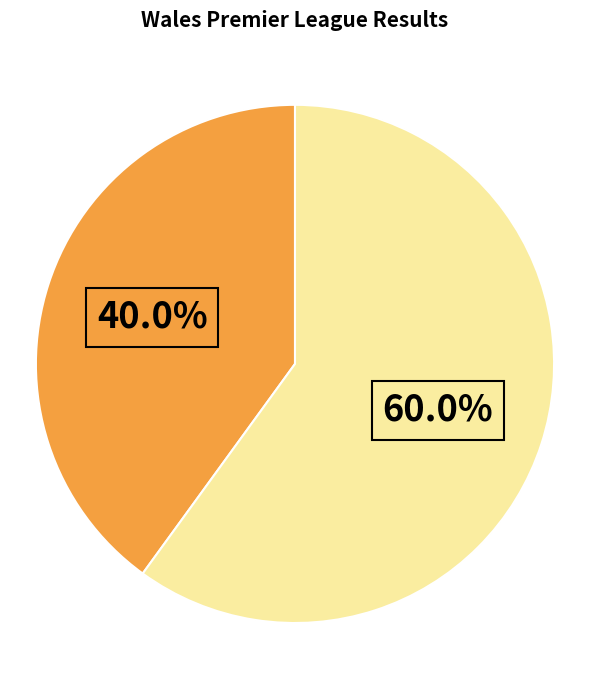

Does any single category account for the majority?

Yes